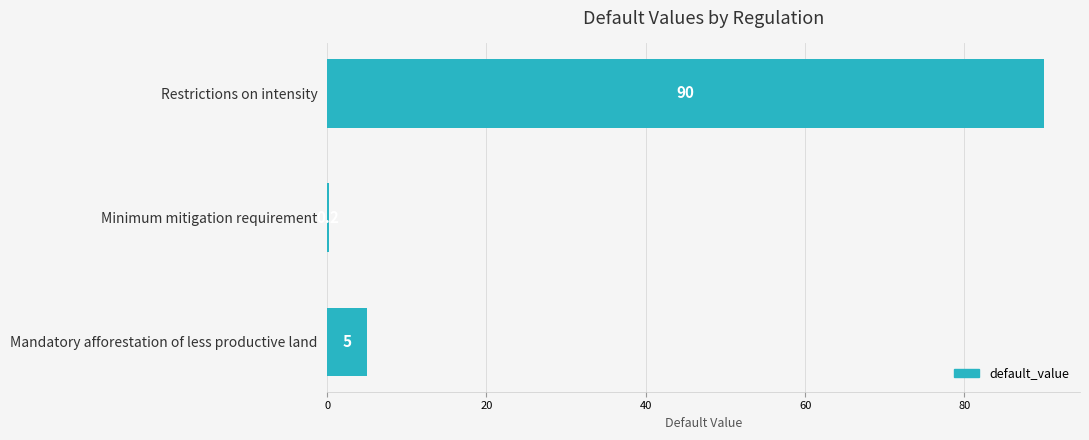

Which category has the highest value across all series?

Restrictions on intensity